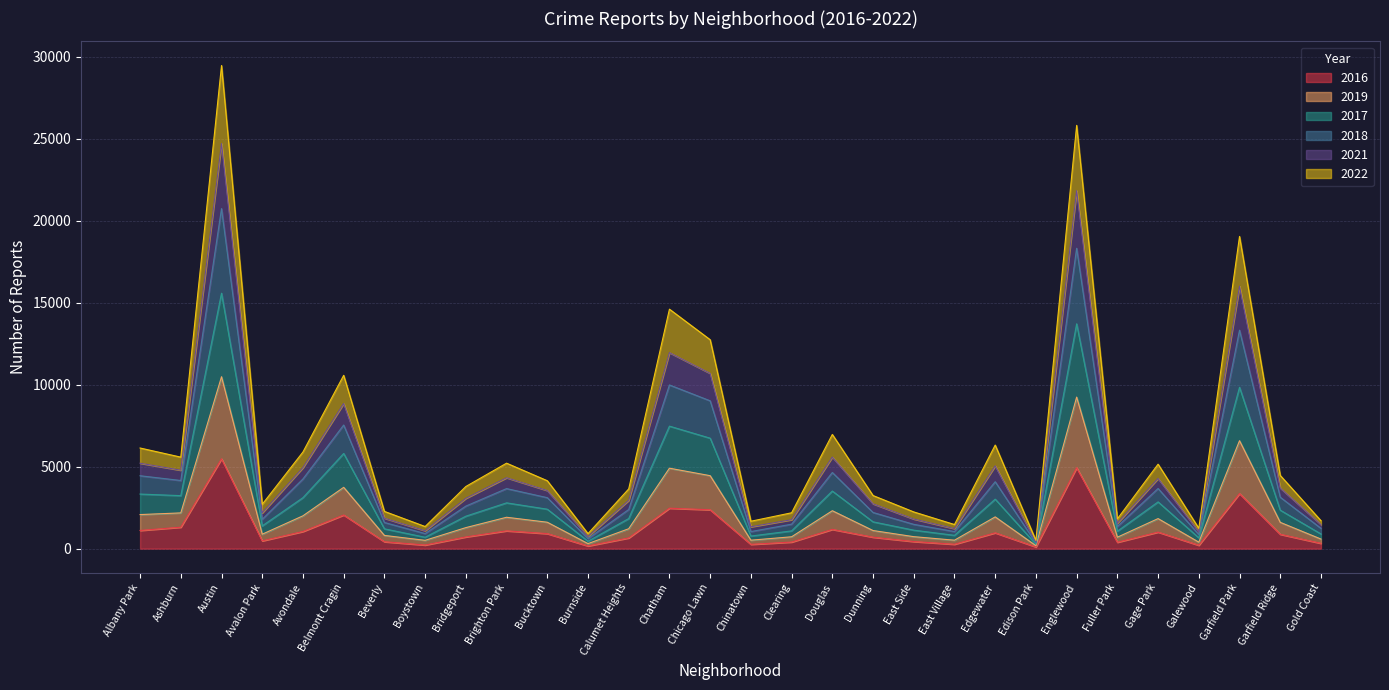

At which category is the sum across all series the highest?

Austin